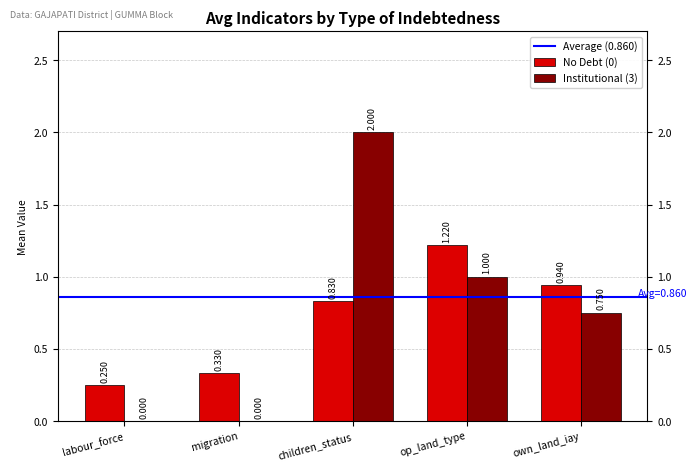

How many values in Institutional (3) are above zero?

3